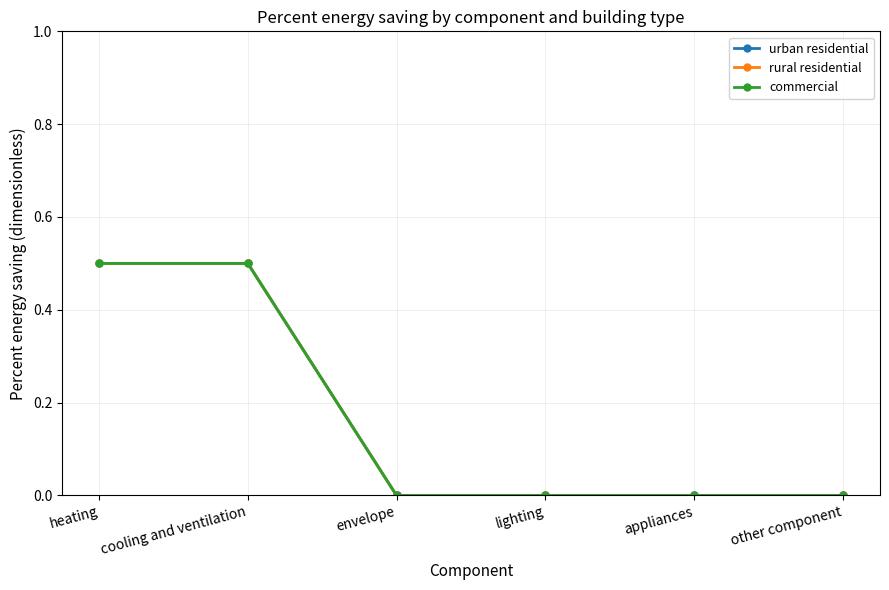

Which series changed the most between envelope and lighting?

urban residential